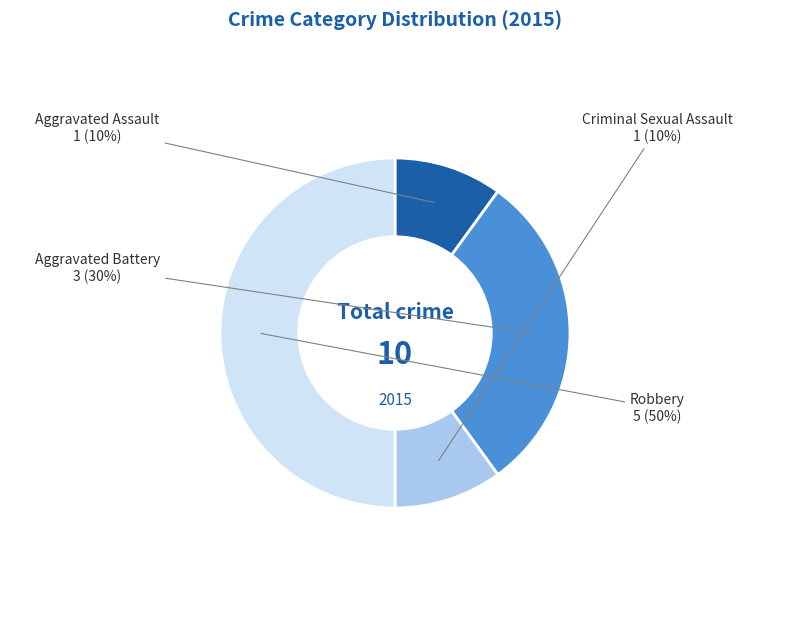

To the nearest percent, what percentage of the pie is Robbery?

50%